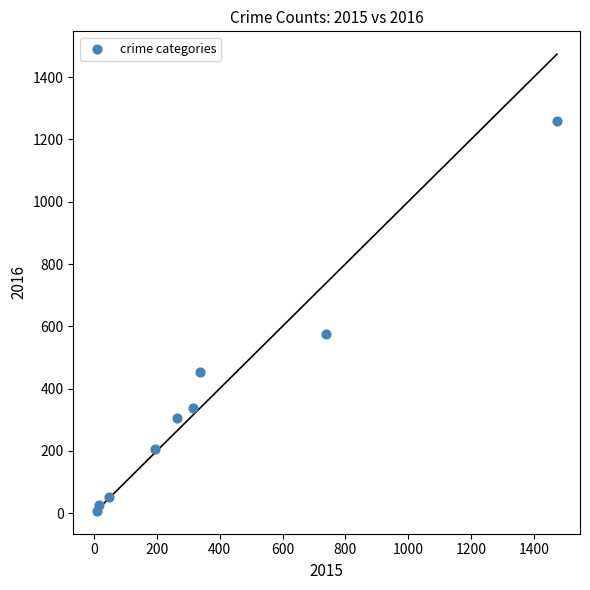

What Y value in the scatter plot is closest to 633?

576